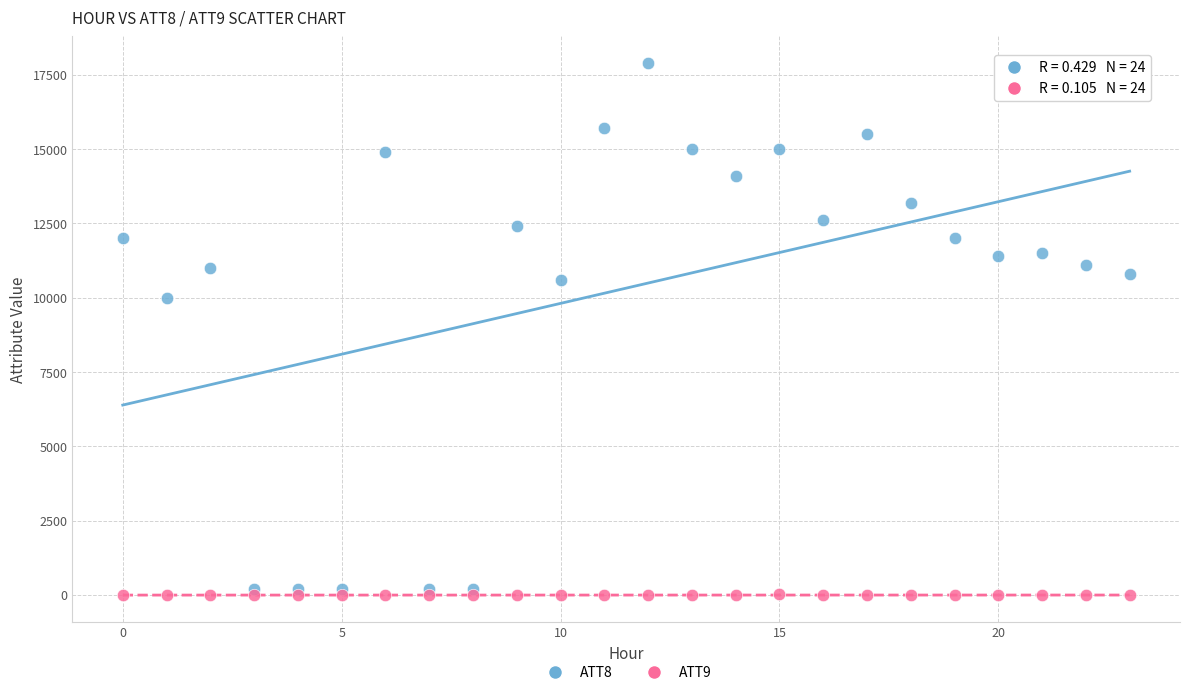

Which series reaches the maximum Y coordinate?

ATT8